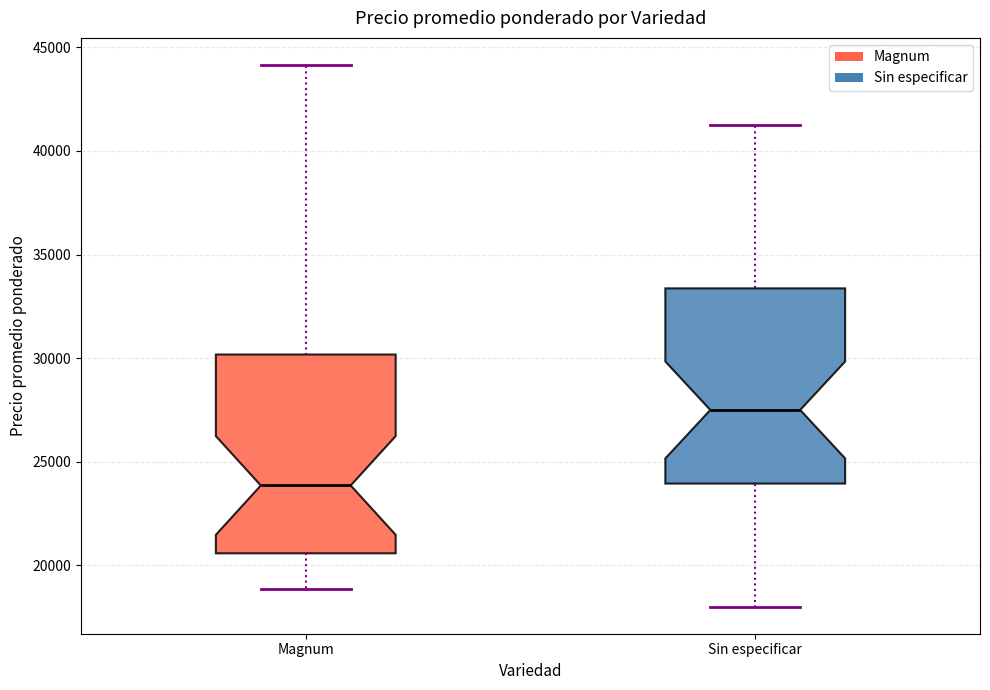

Reading left to right, read every box against the y-axis: the position of its median line, the range the box covers, and the ends of its whiskers. The values are not printed on the chart, so give them approximately, as read against the axis.

Magnum: median 24000, box 20500 to 30000, whiskers 19000 to 44000
Sin especificar: median 27500, box 24000 to 33500, whiskers 18000 to 41500